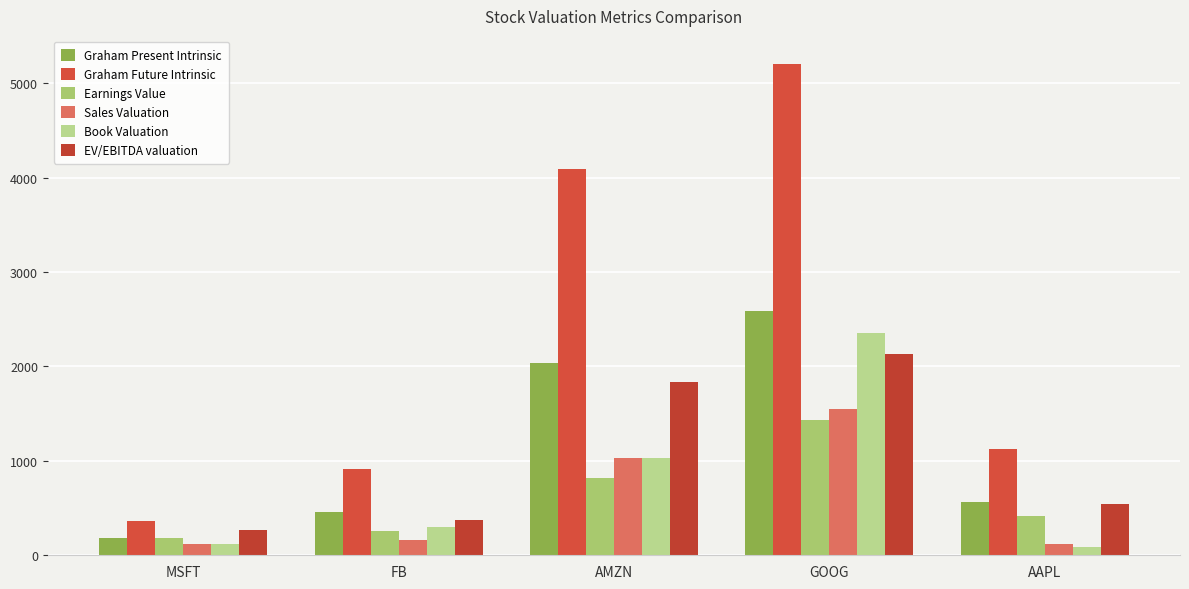

How many data points does each series have?

5